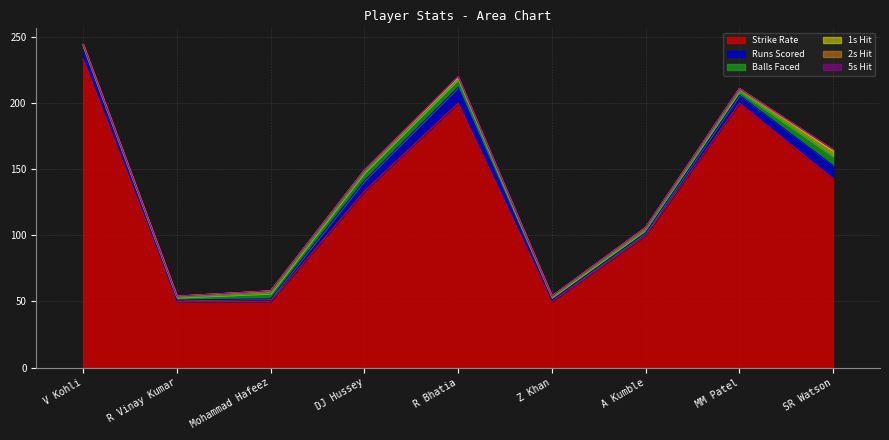

How many lines are shown in the chart?

6